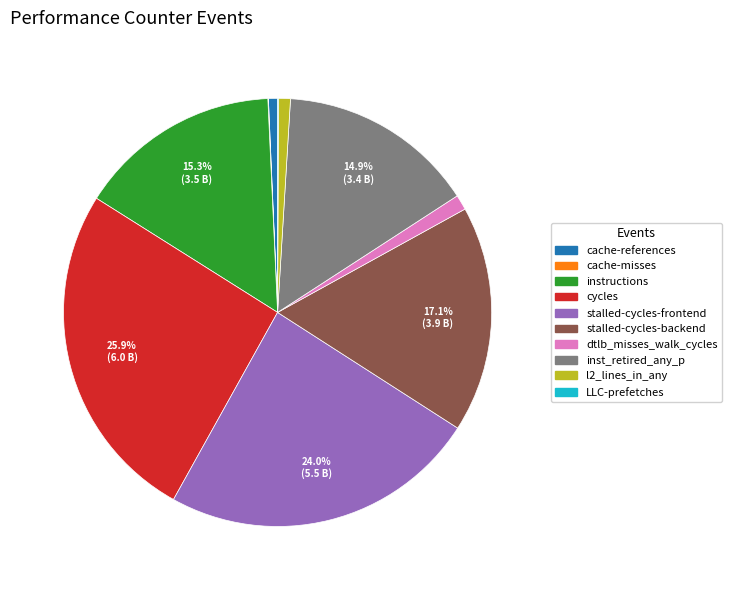

Combined, do cache-references and stalled-cycles-backend account for over 50%?

No